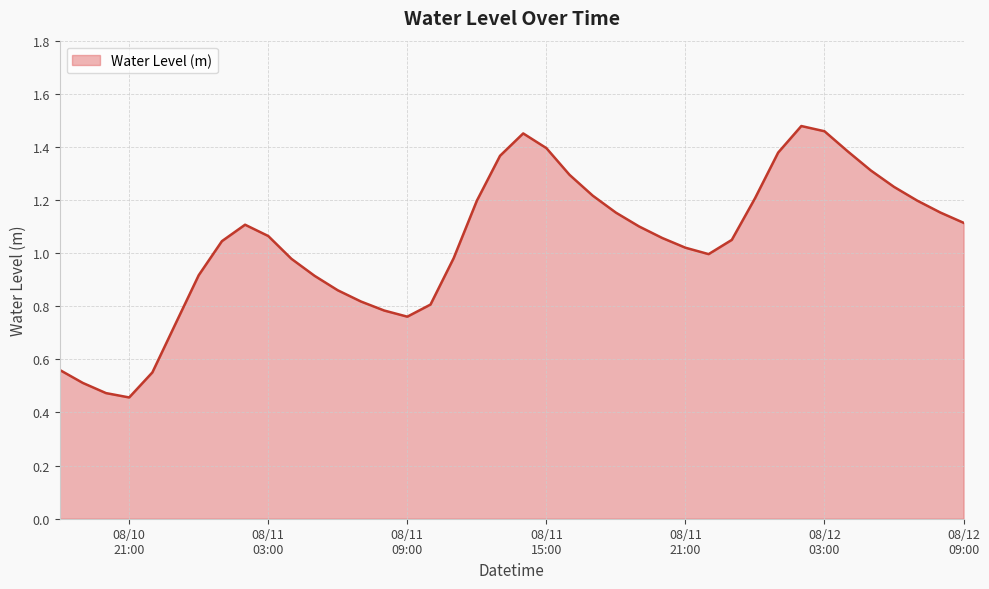

Rank the categories by value from highest to lowest.

2025-08-12 02:00:00, 2025-08-12 03:00:00, 2025-08-11 14:00:00, 2025-08-11 15:00:00, 2025-08-12 04:00:00, 2025-08-12 01:00:00, 2025-08-11 13:00:00, 2025-08-12 05:00:00, 2025-08-11 16:00:00, 2025-08-12 06:00:00, 2025-08-11 17:00:00, 2025-08-12 00:00:00, 2025-08-12 07:00:00, 2025-08-11 12:00:00, 2025-08-12 08:00:00, 2025-08-11 18:00:00, 2025-08-12 09:00:00, 2025-08-11 02:00:00, 2025-08-11 19:00:00, 2025-08-11 03:00:00, 2025-08-11 20:00:00, 2025-08-11 23:00:00, 2025-08-11 01:00:00, 2025-08-11 21:00:00, 2025-08-11 22:00:00, 2025-08-11 11:00:00, 2025-08-11 04:00:00, 2025-08-11 00:00:00, 2025-08-11 05:00:00, 2025-08-11 06:00:00, 2025-08-11 07:00:00, 2025-08-11 10:00:00, 2025-08-11 08:00:00, 2025-08-11 09:00:00, 2025-08-10 23:00:00, 2025-08-10 18:00:00, 2025-08-10 22:00:00, 2025-08-10 19:00:00, 2025-08-10 20:00:00, 2025-08-10 21:00:00